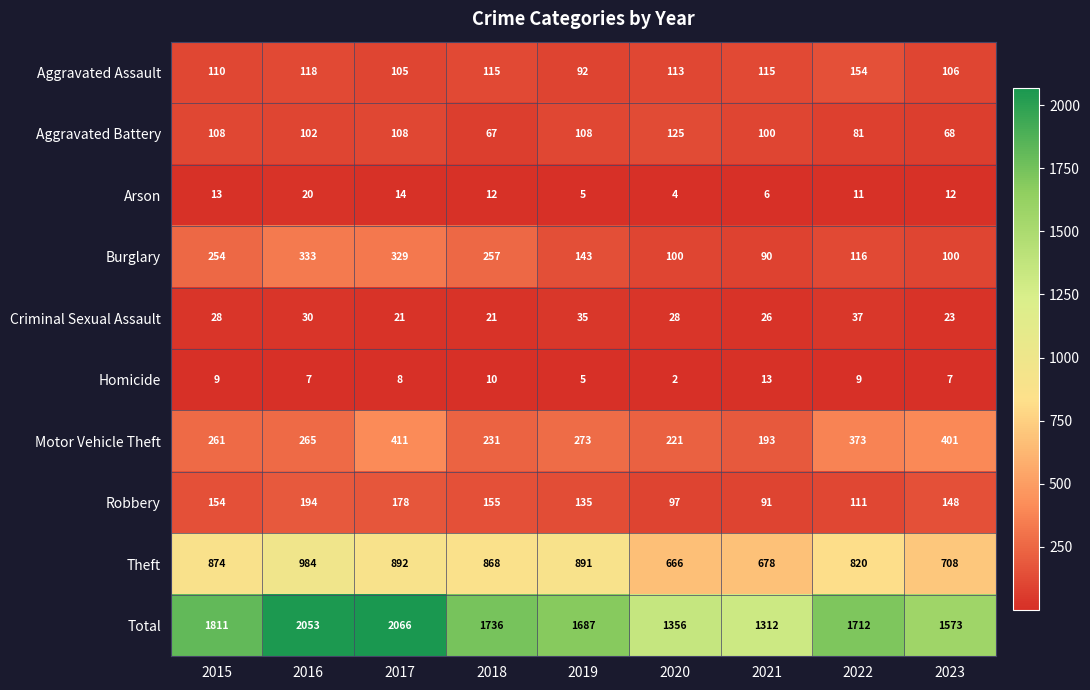

What is the sum of the Motor Vehicle Theft values at 2023 and 2019?

674